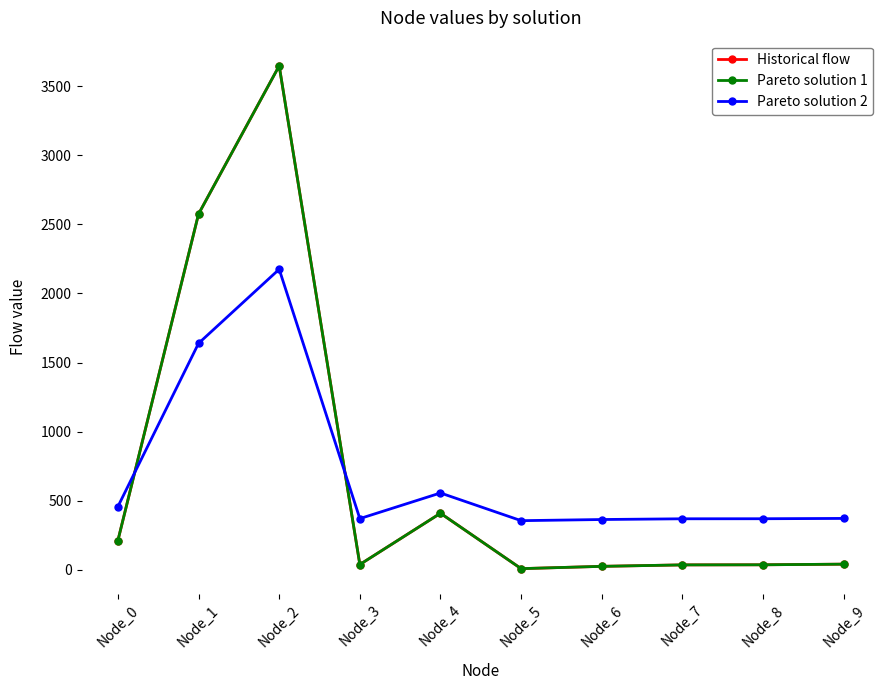

At how many categories does at least one series exceed 3206?

1